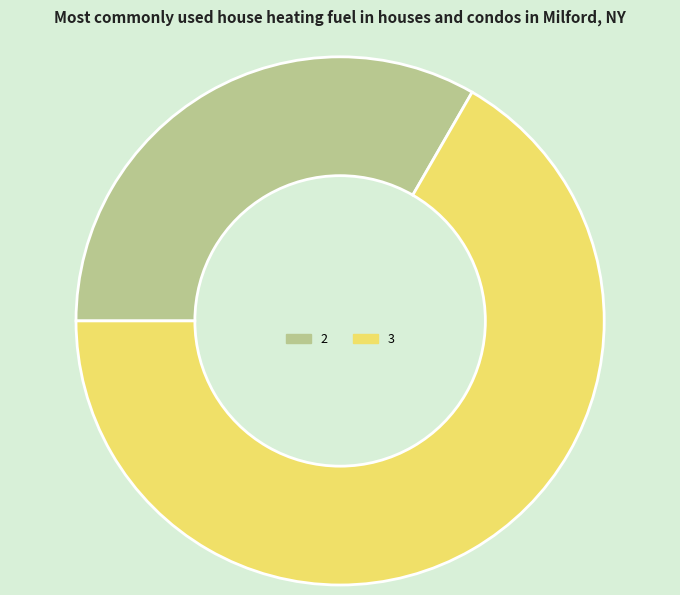

Rank the categories by value from lowest to highest.

2, 3